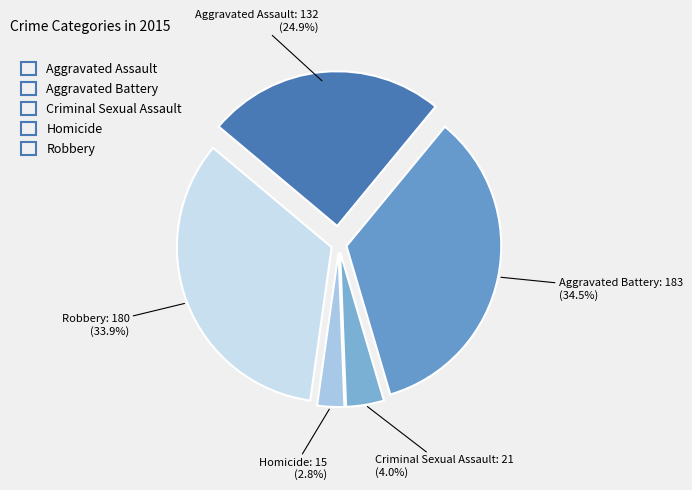

Between Robbery and Criminal Sexual Assault, which is larger?

Robbery